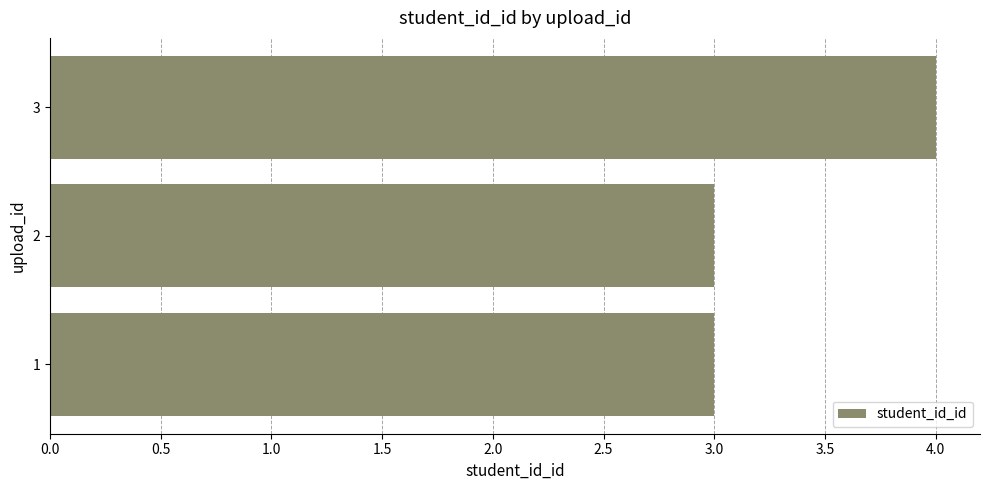

Are the bars horizontal?

Yes